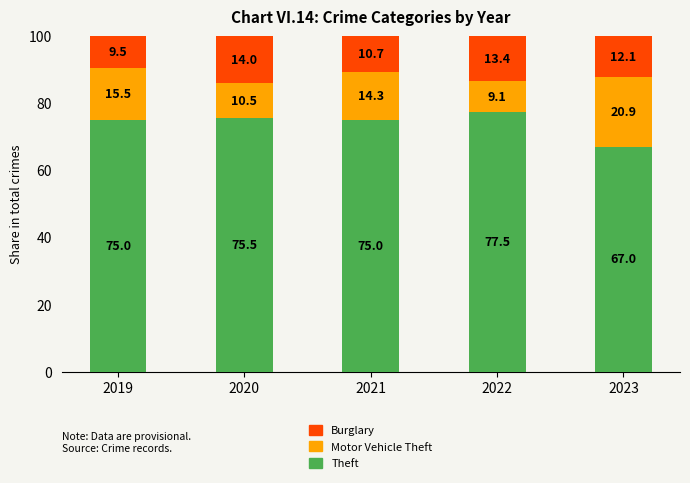

What is the sum of all Theft values?

370.0